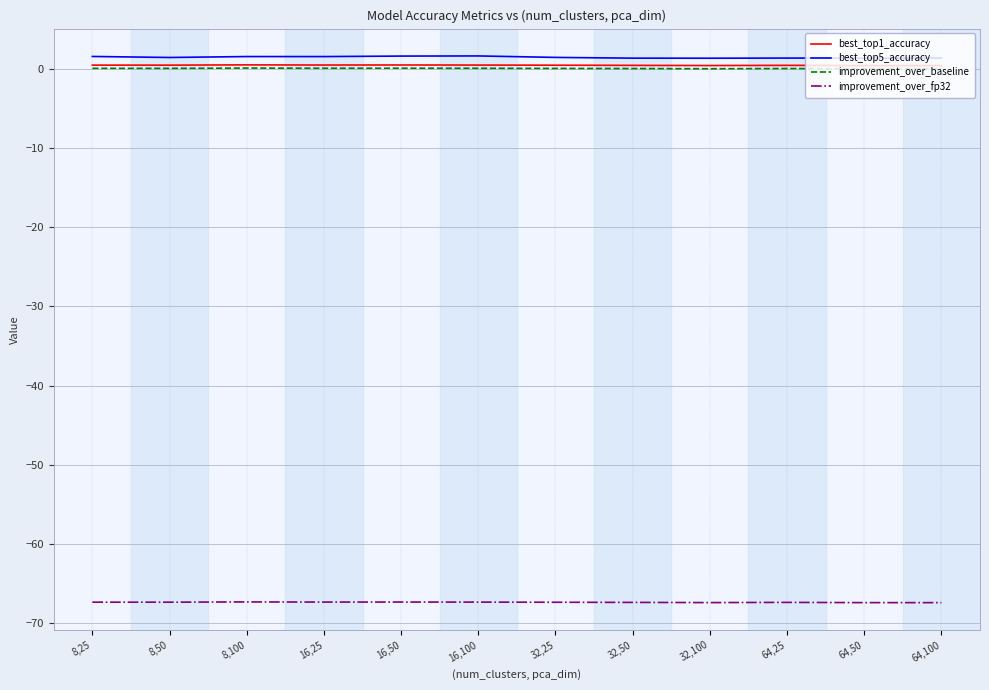

Which series has the widest spread of values?

best_top5_accuracy